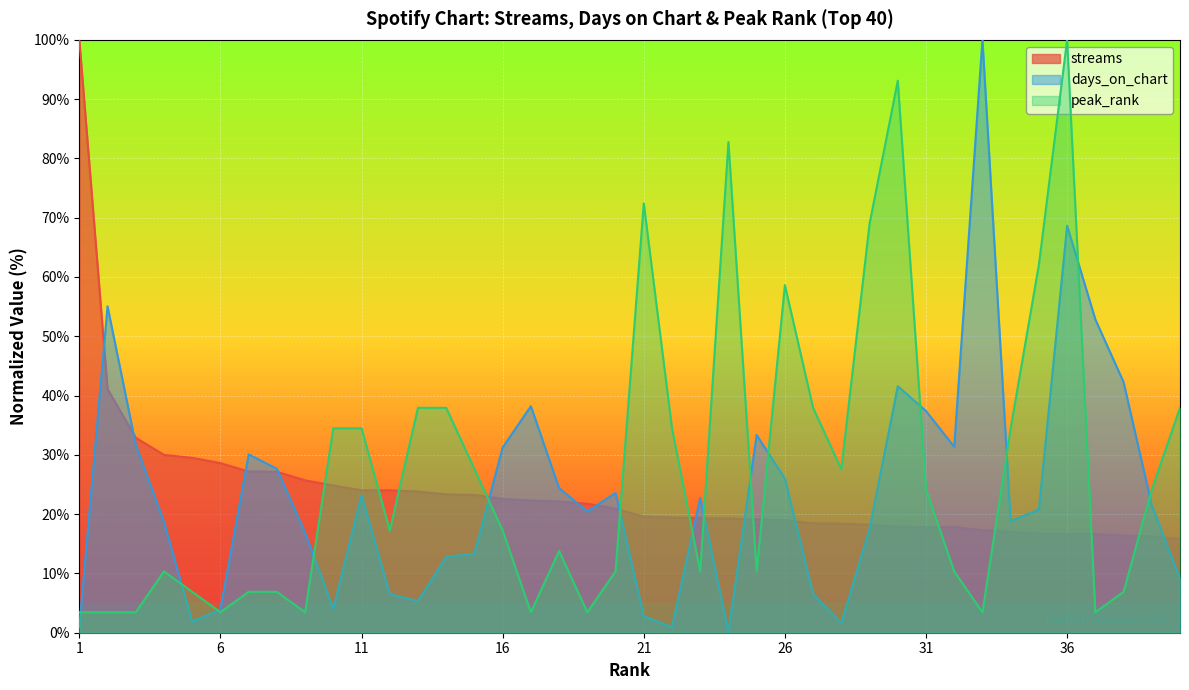

What are all the series names shown in the legend?

streams, days_on_chart, peak_rank